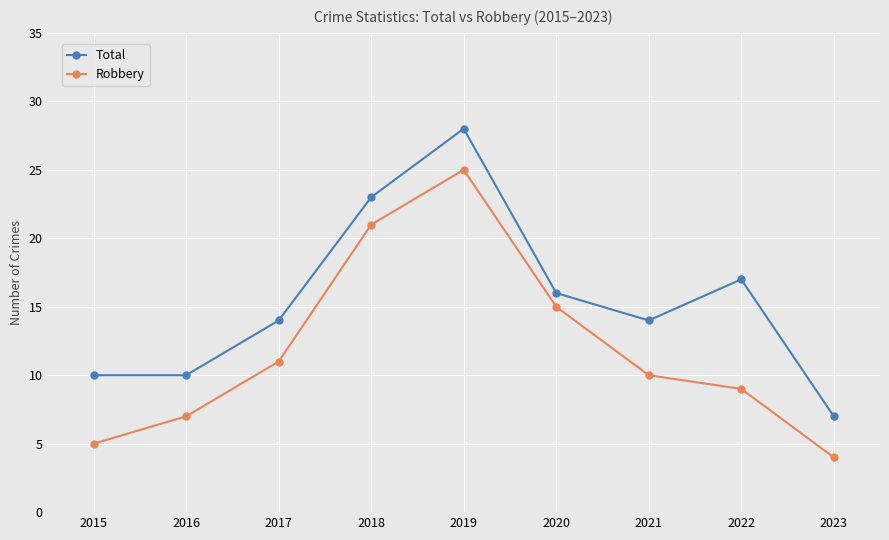

What is the sum of all Total values?

139